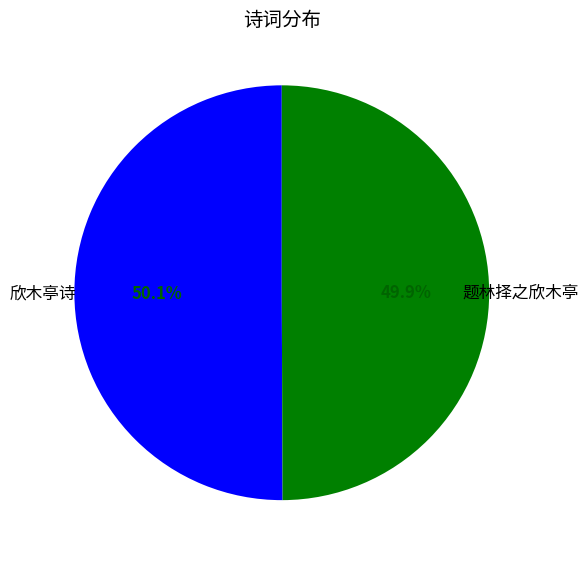

How many segments does this pie chart have?

2